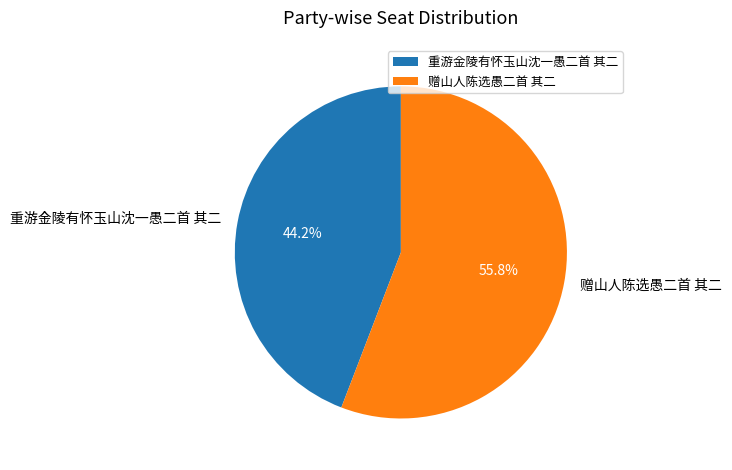

Between 重游金陵有怀玉山沈一愚二首 其二 and 赠山人陈选愚二首 其二, which is larger?

赠山人陈选愚二首 其二